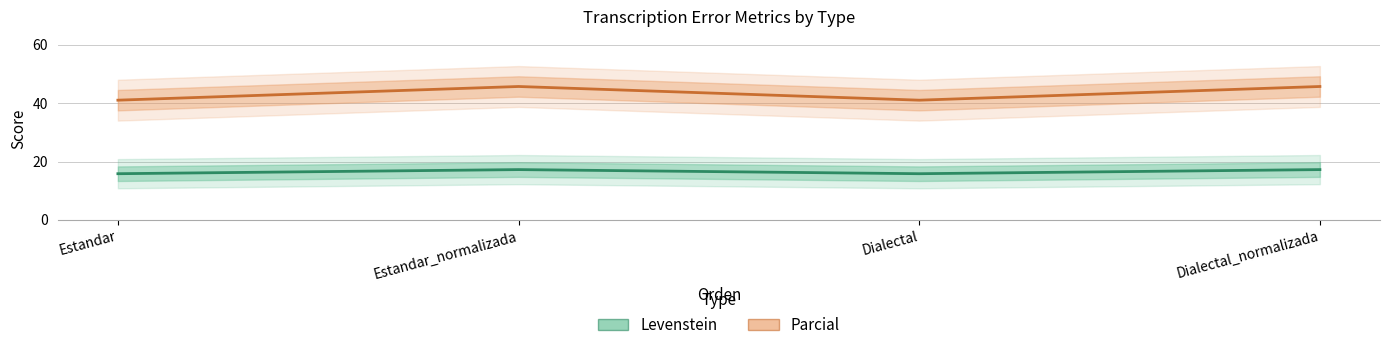

Is it true that Parcial equals 41.0 at Estandar?

True